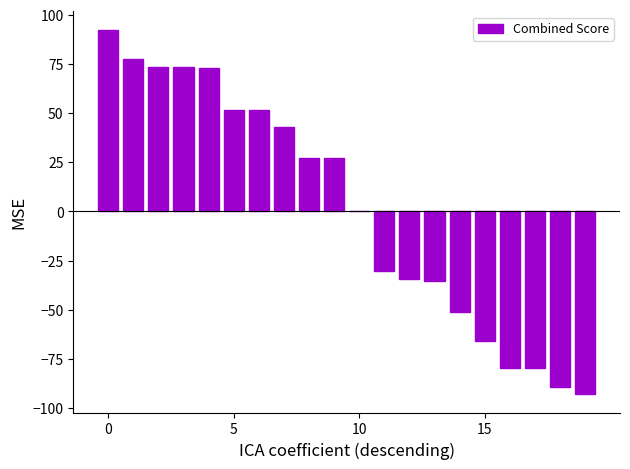

Reading right to left, extract all data points from this chart.

-93.0	-89.1	-79.4	-79.4	-66.0	-51.2	-35.5	-34.4	-30.5	0.4	27.3	27.3	42.9	51.7	51.7	73.1	73.3	73.3	77.7	92.5